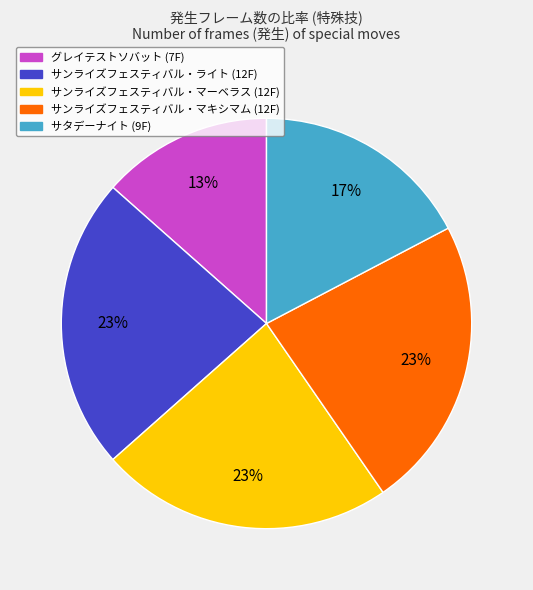

True or false: サンライズフェスティバル・ライト accounts for 8% of the total.

False